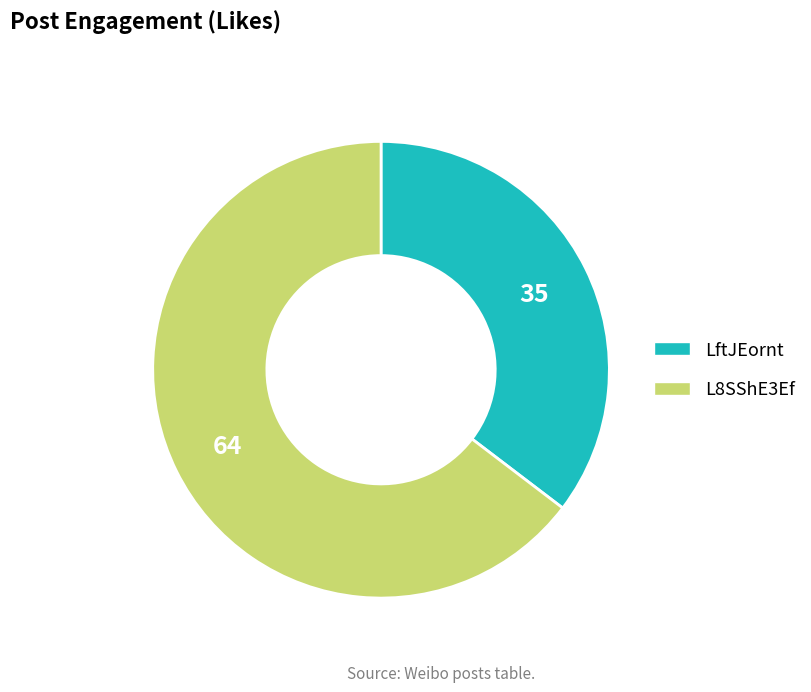

Combined, do LftJEornt and L8SShE3Ef account for over 50%?

Yes